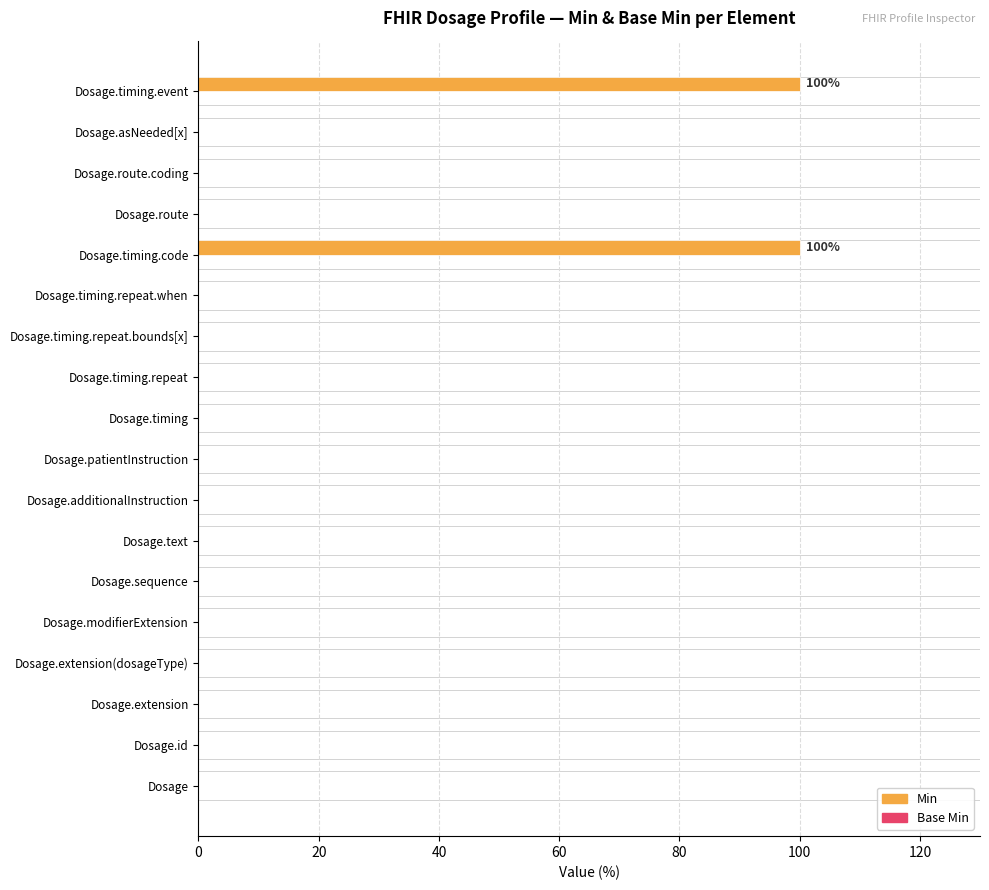

What is the sum of all values?

200